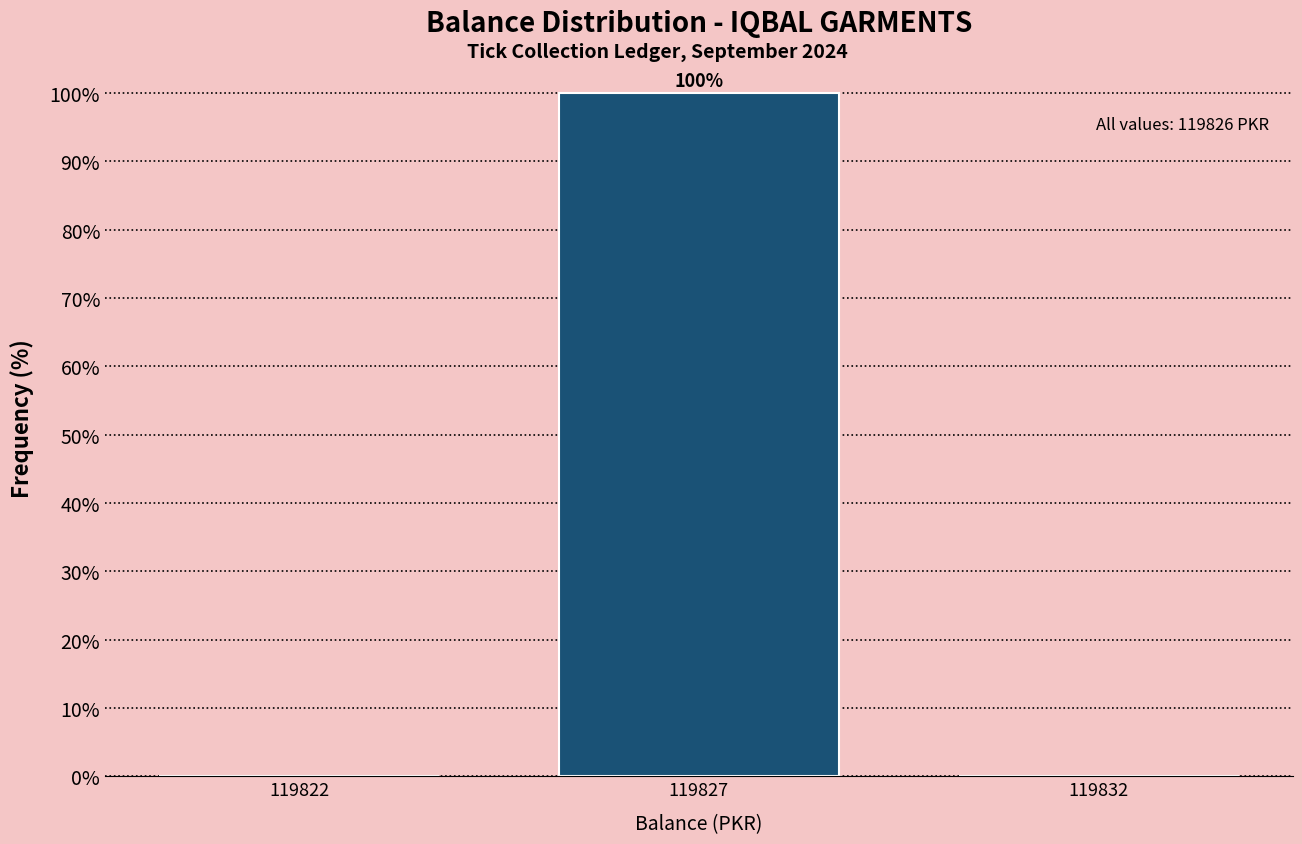

Reading left to right, extract all data points from this chart.

119822=0	119827=100	119832=0